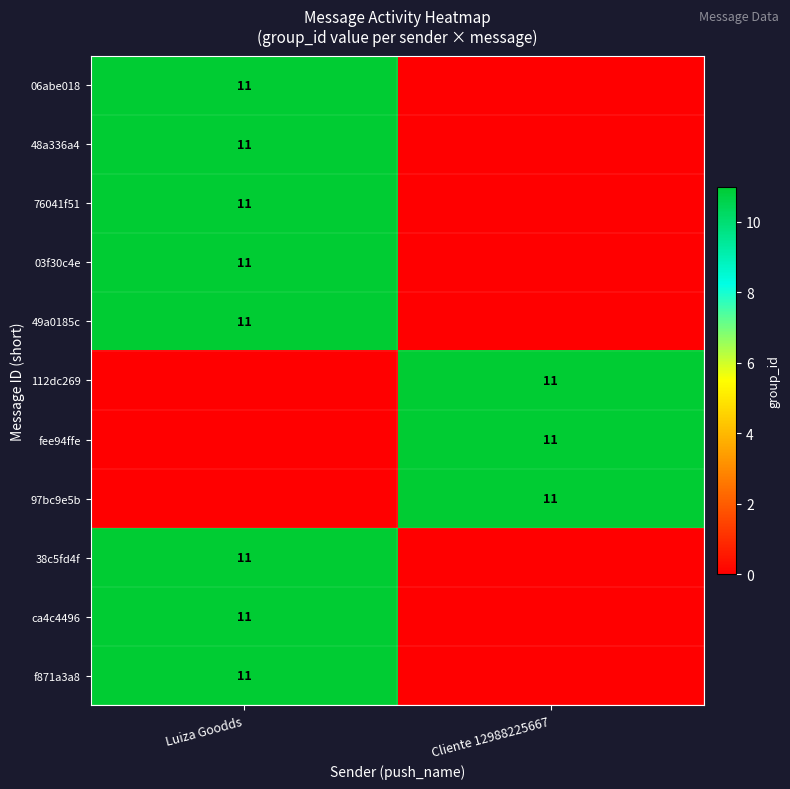

What is the difference between the highest and lowest values at Luiza Goodds?

11